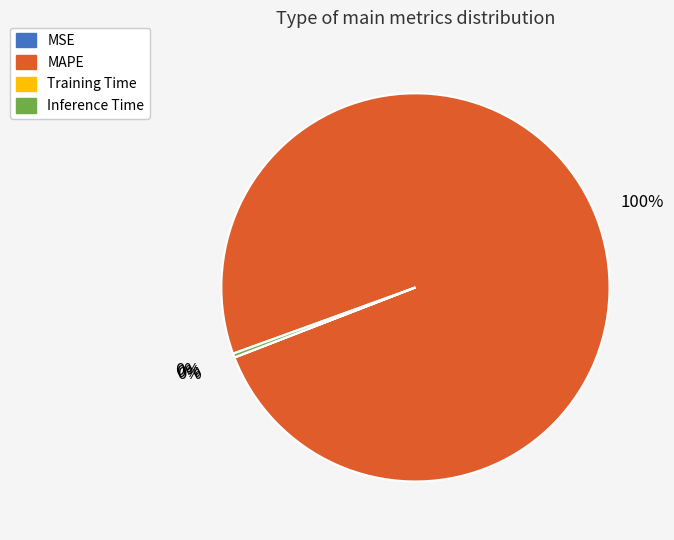

What is the largest slice in the pie chart?

MAPE